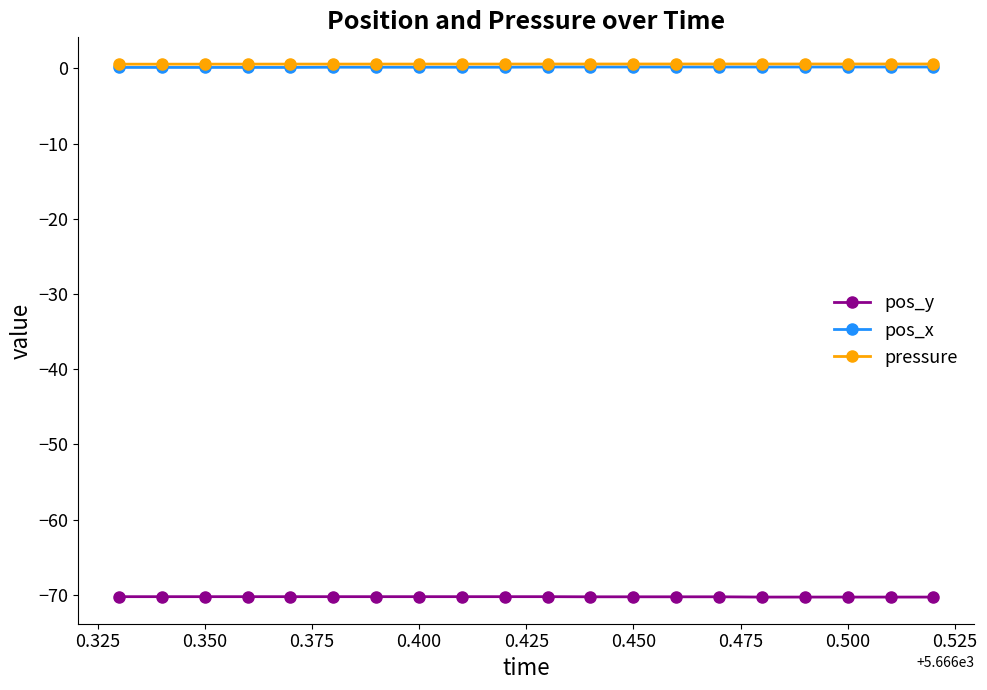

True or false: pos_y and pos_x intersect in this chart.

False